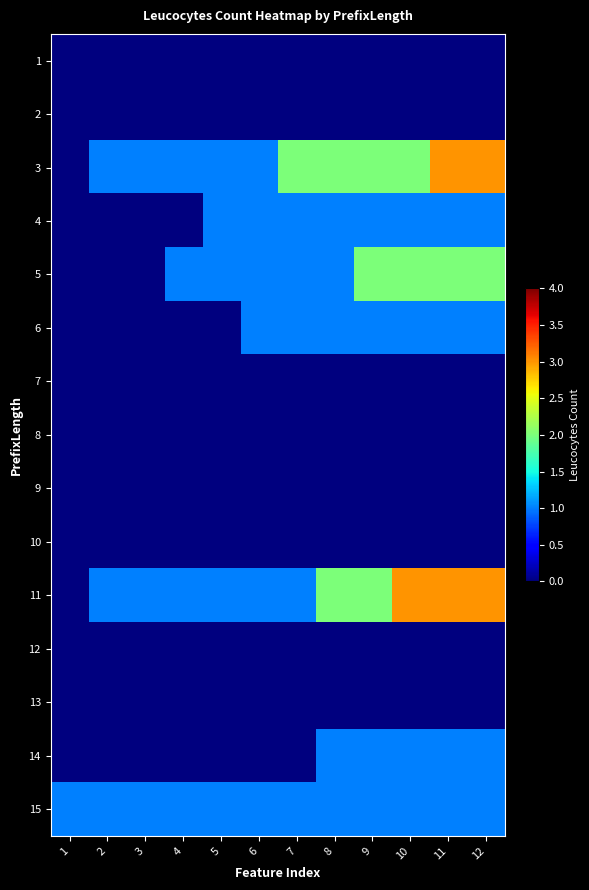

Which category has the lowest value across all series?

1